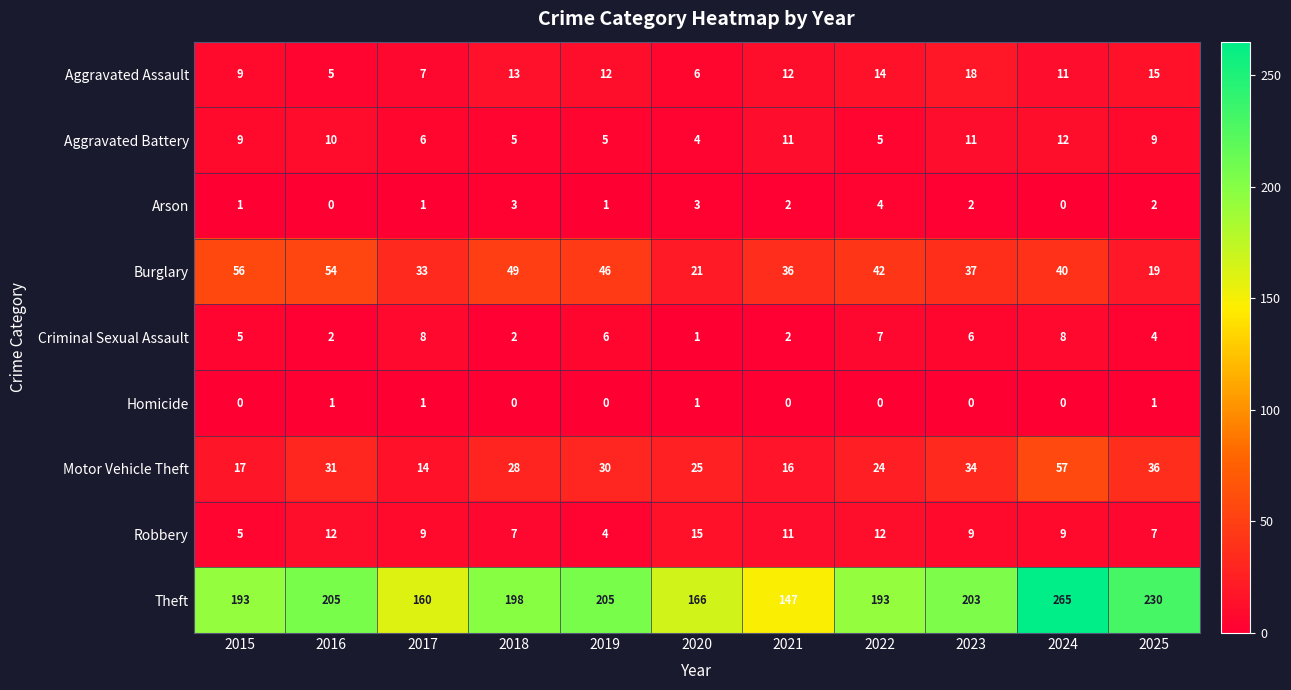

At which category is the sum across all series the highest?

2024